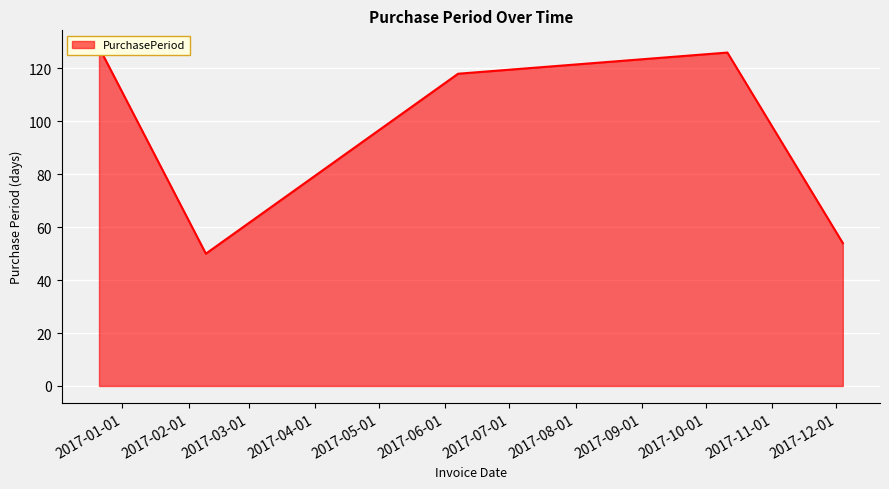

Reading right to left, extract all data points from this chart.

54	126	118	50	128